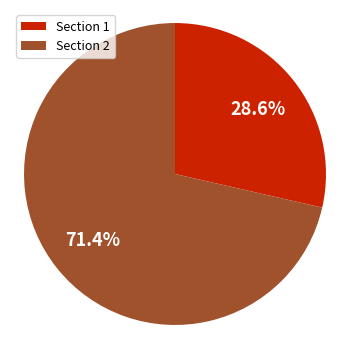

To the nearest percent, what is the difference between the largest and smallest slice percentages?

43%